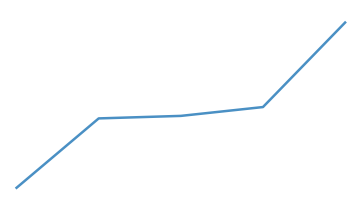

What is the average value?

239